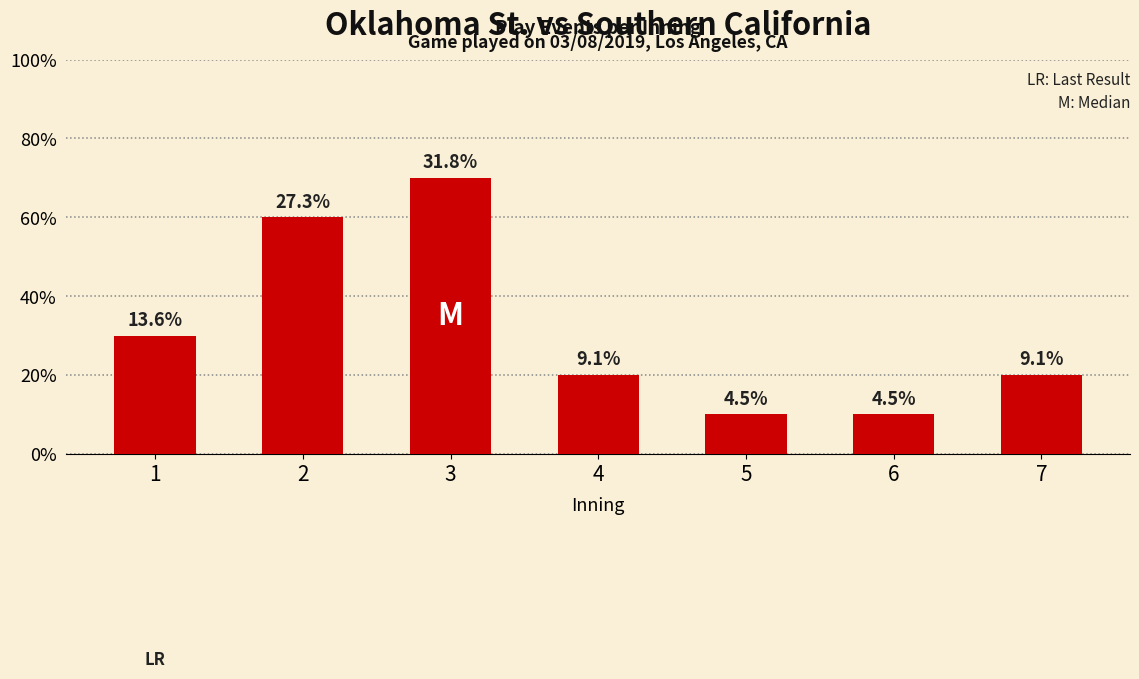

How many values are between 1 and 6?

6